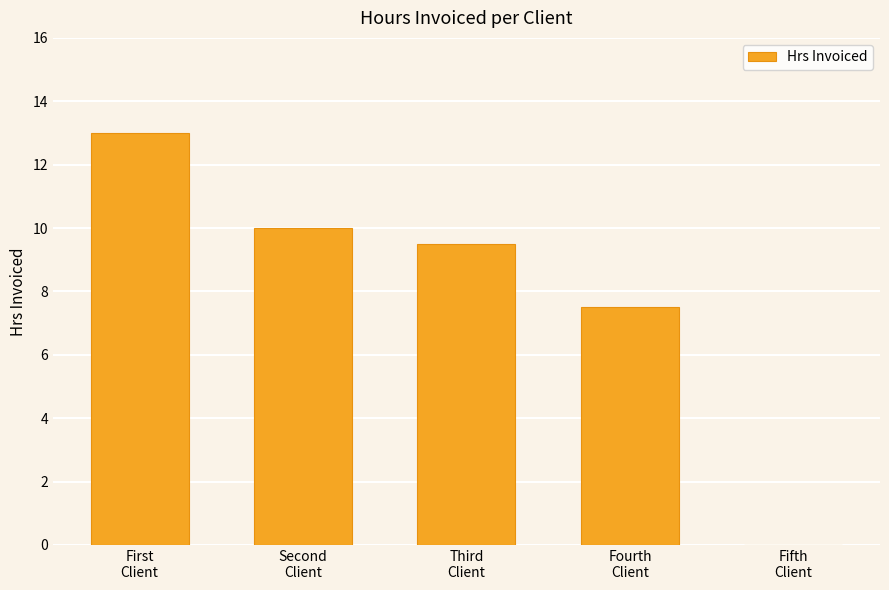

What is the sum of all values?

40.0